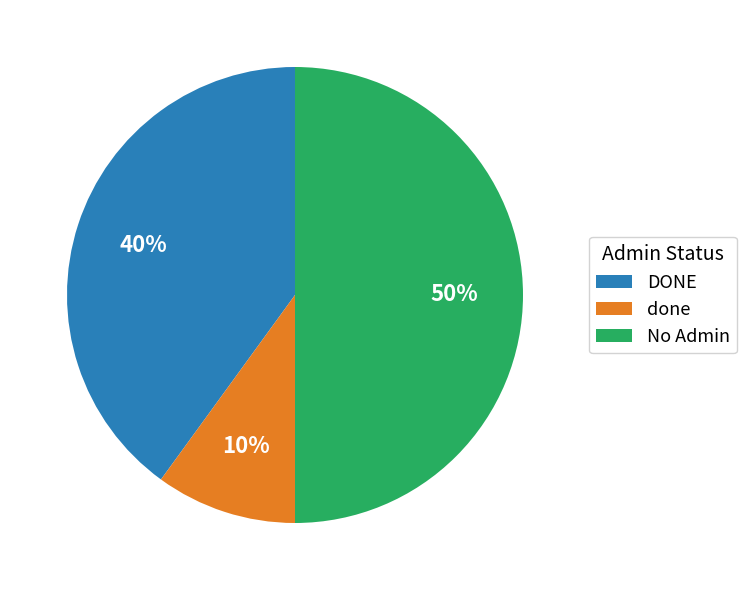

The No Admin slice represents 40% of the pie. True or false?

False